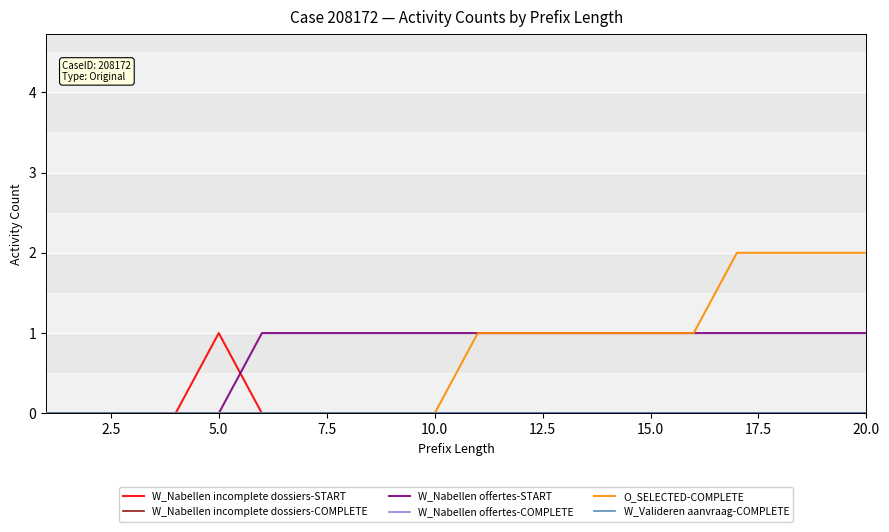

Does the chart have visible grid lines?

Yes